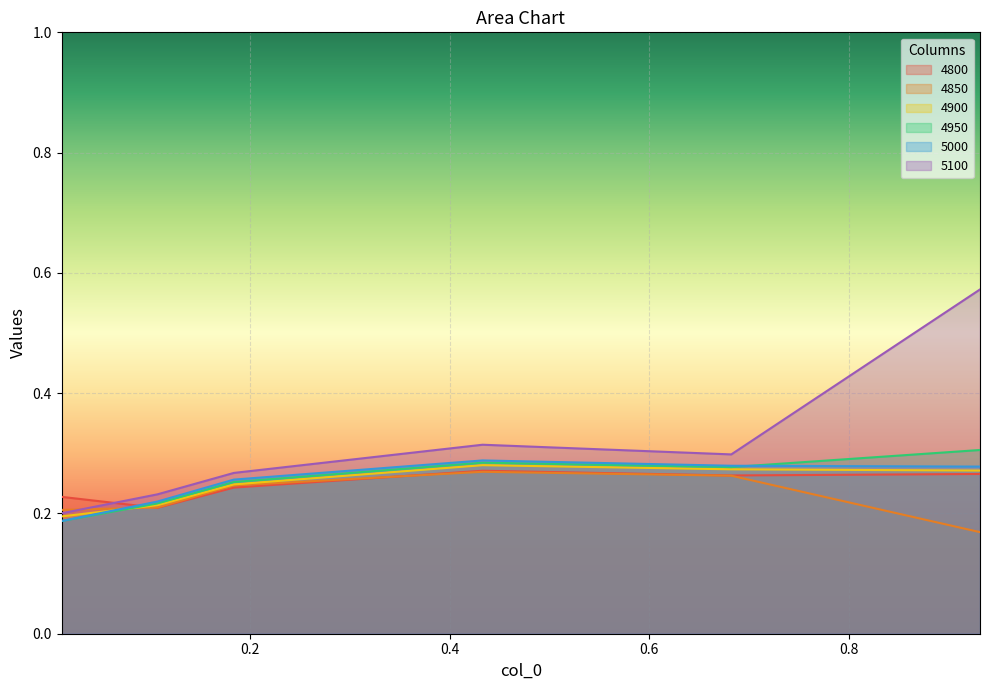

Which series has the widest spread of values?

5100